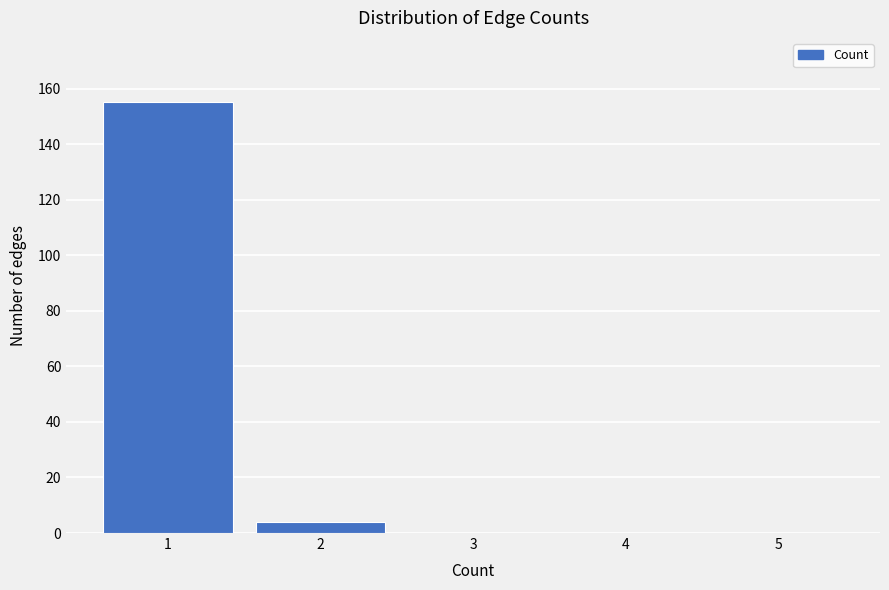

Reading left to right, what are all the values shown in this chart?

1=155	2=4	3=0	4=0	5=0